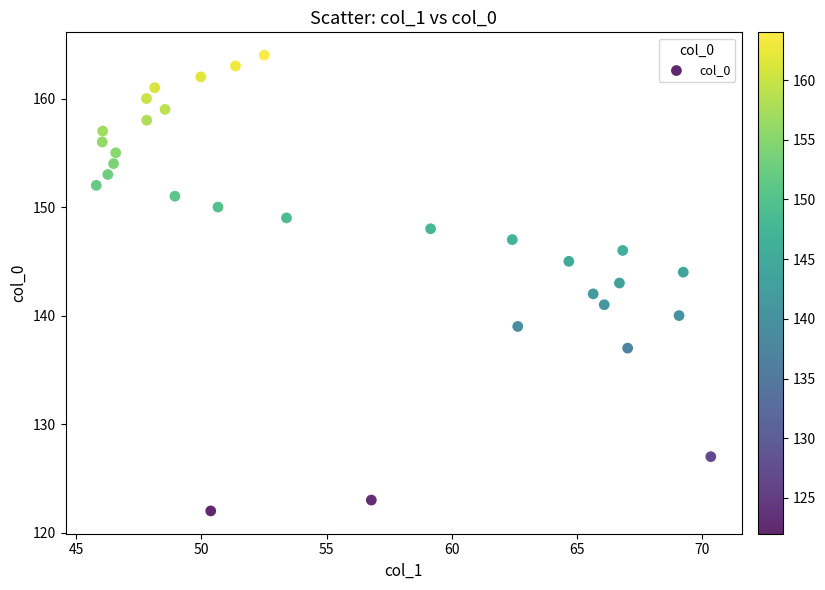

What is the range of Y values (max minus min)?

42